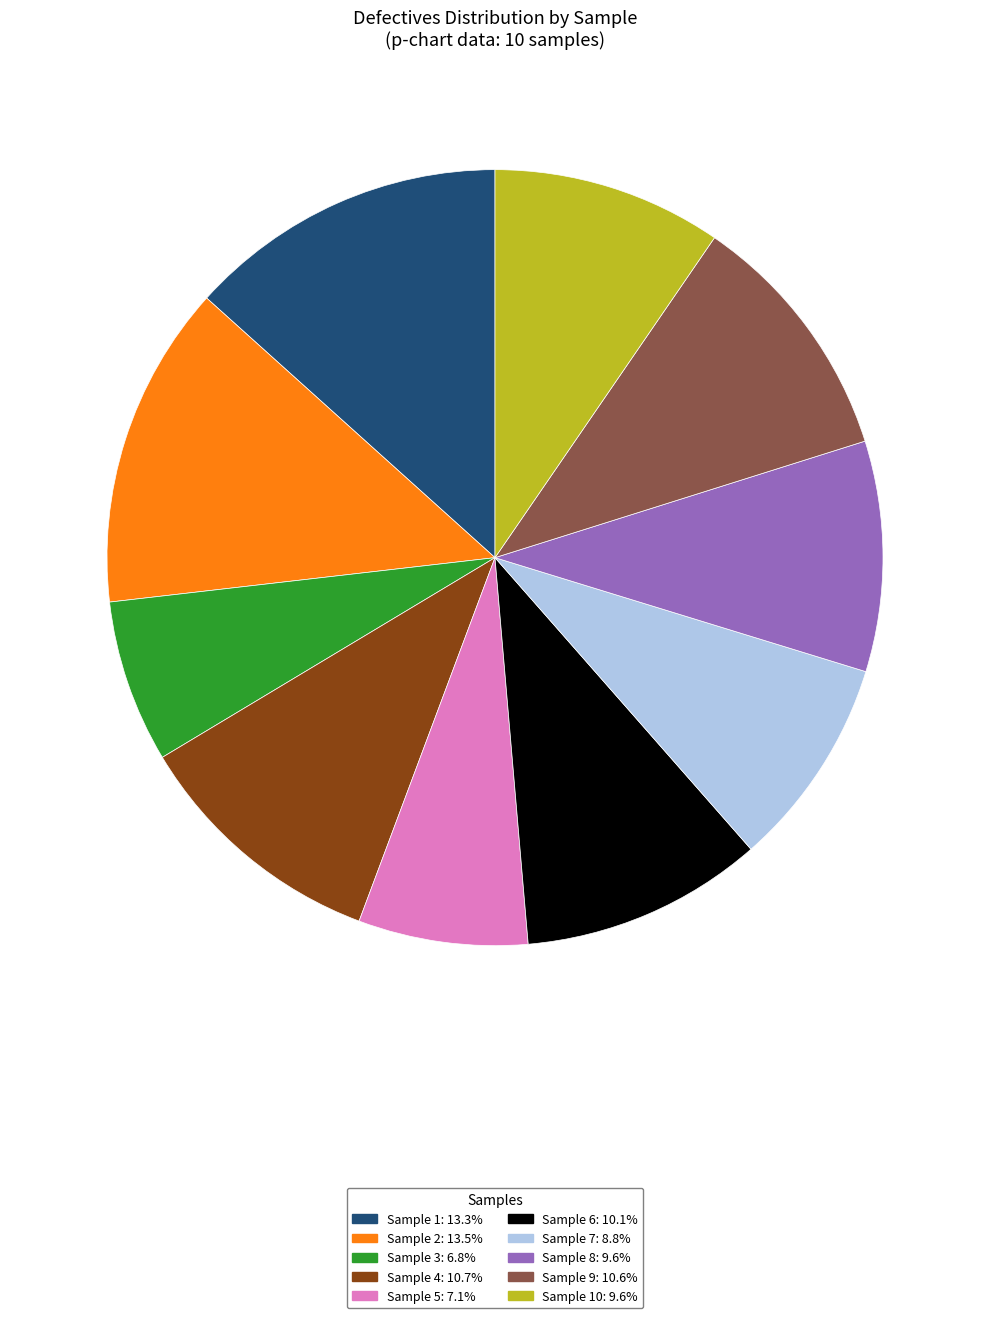

What is the ratio of the value at Sample 3: 6.8% to the value at Sample 2: 13.5%?

0.5